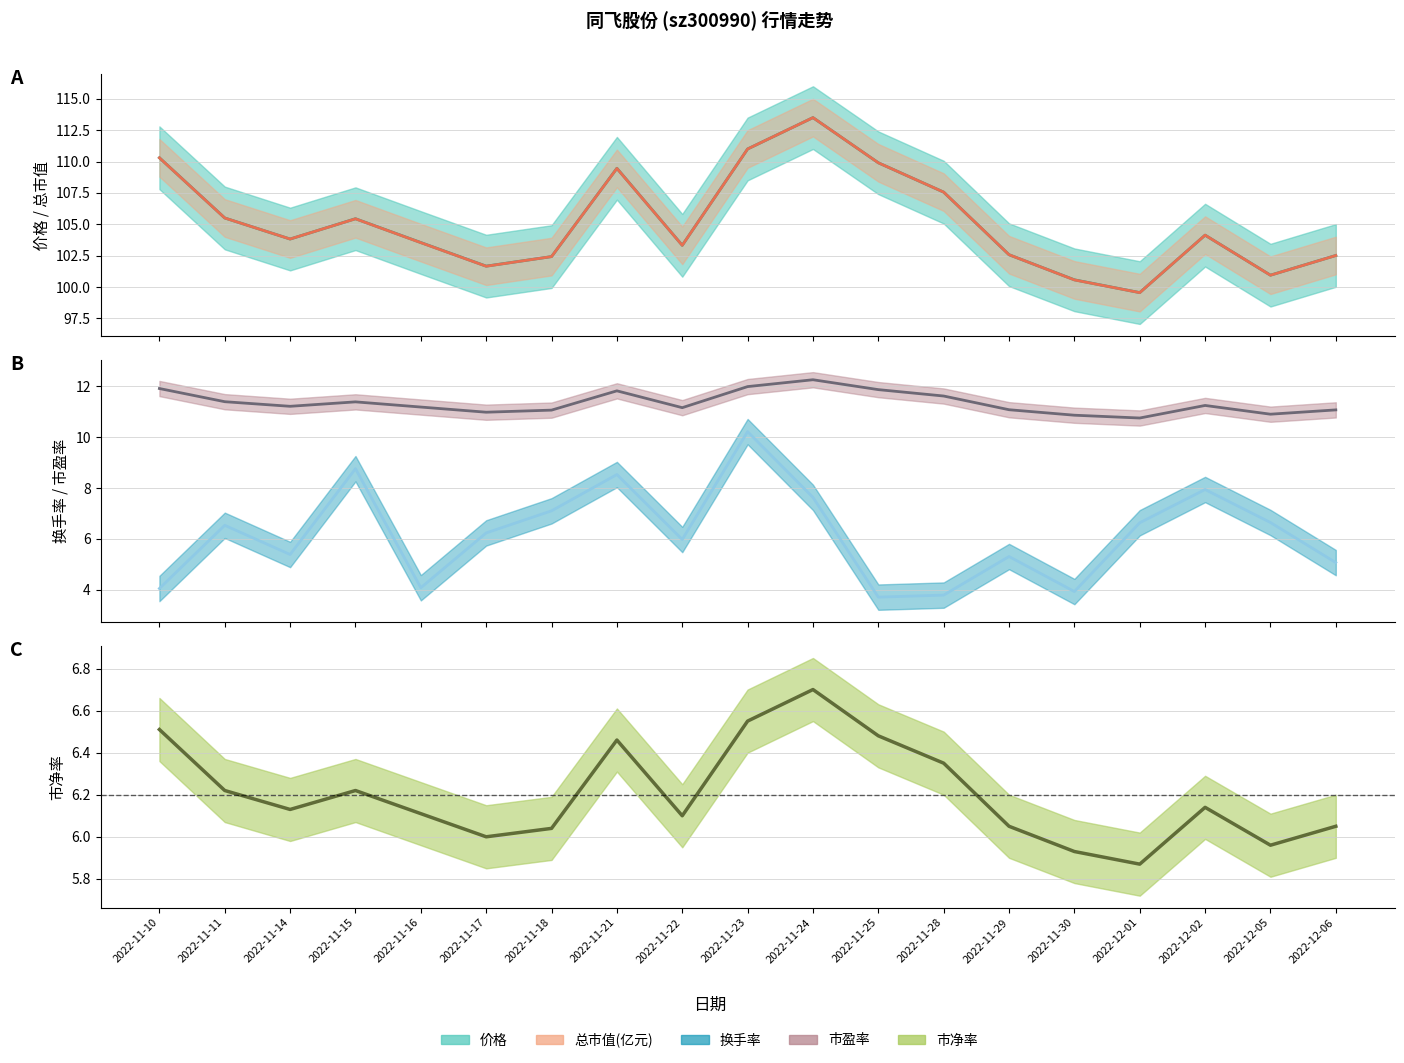

Which has a higher value, 2022-11-10 or 2022-11-15?

2022-11-10